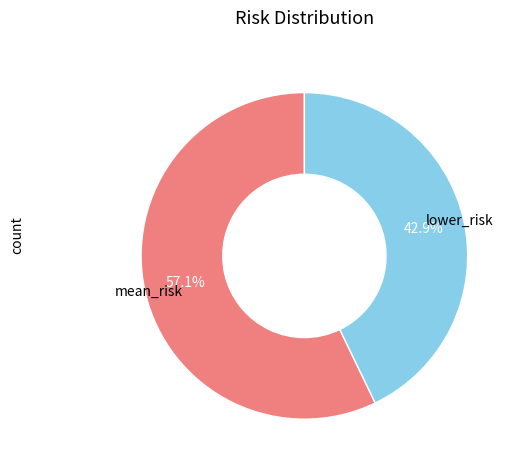

Is there a majority slice in this chart?

Yes